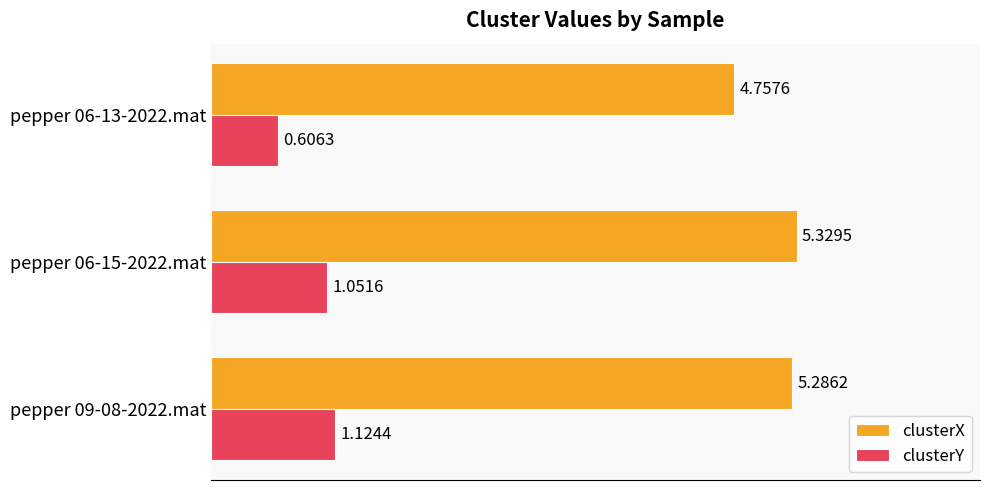

Rank the series by their maximum value, from lowest to highest.

clusterY, clusterX